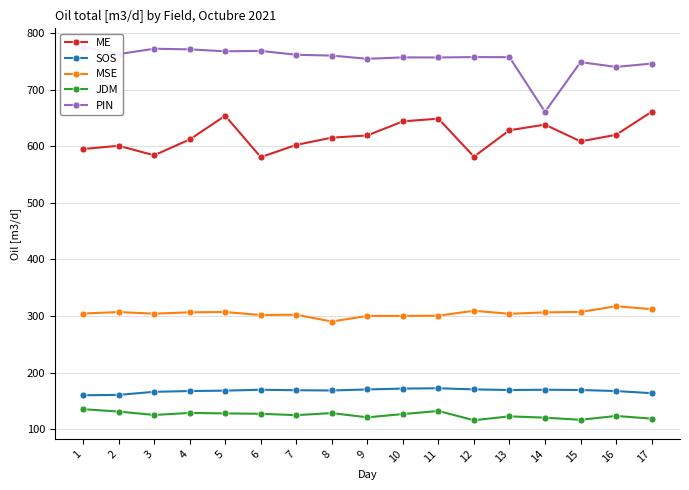

What is the difference between the second highest and second lowest values in the PIN series?

32.2